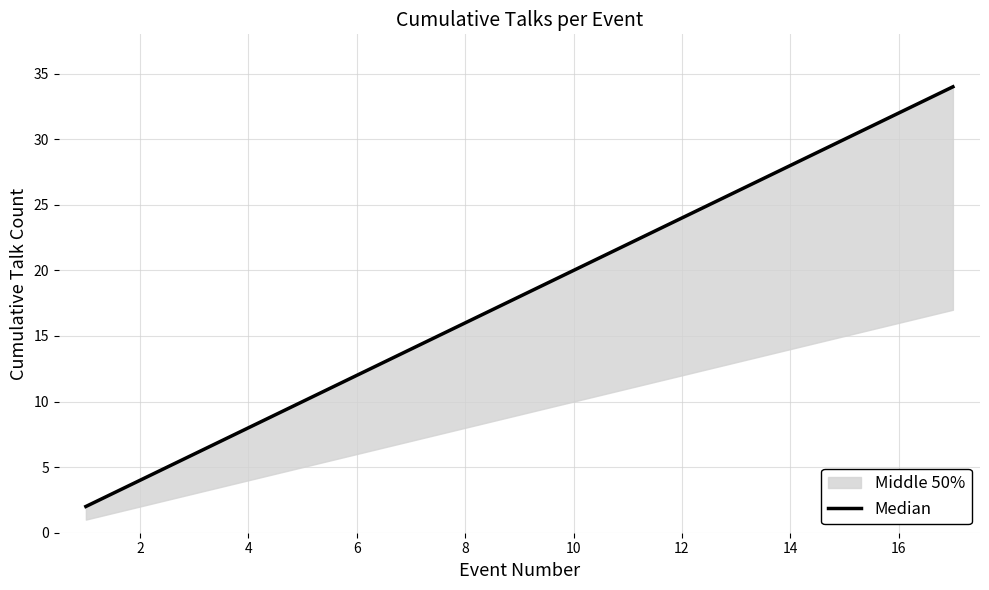

What is the difference between the maximum and minimum values?

32